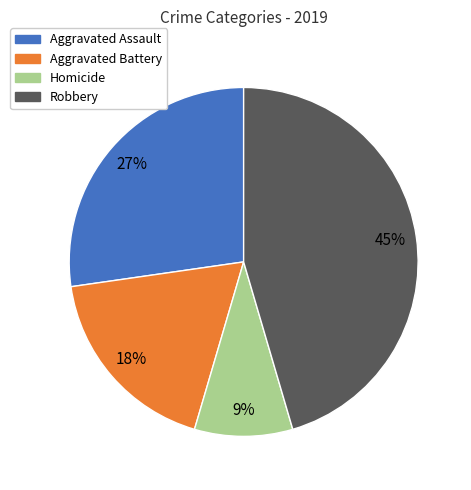

Combined, do Aggravated Assault and Homicide account for over 50%?

No